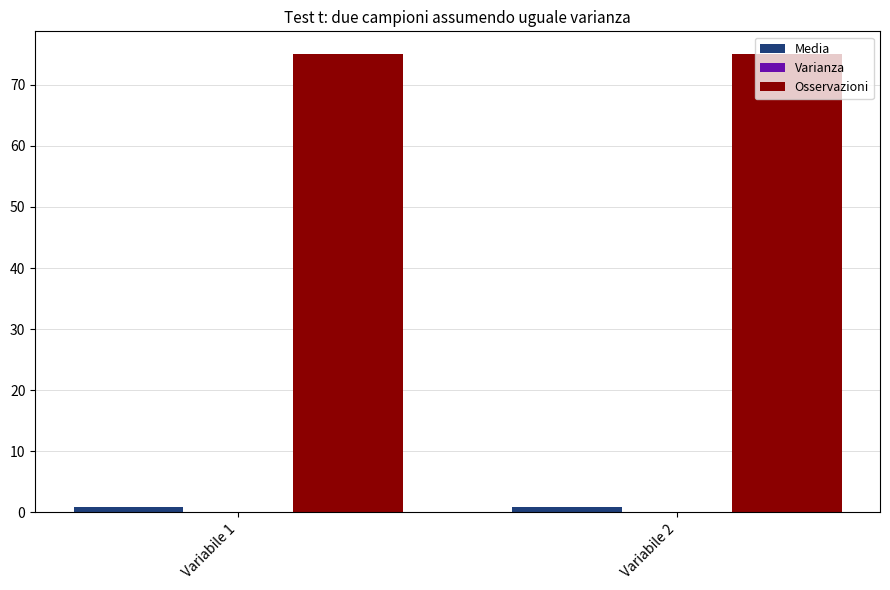

What is the maximum value shown in the chart?

75.0